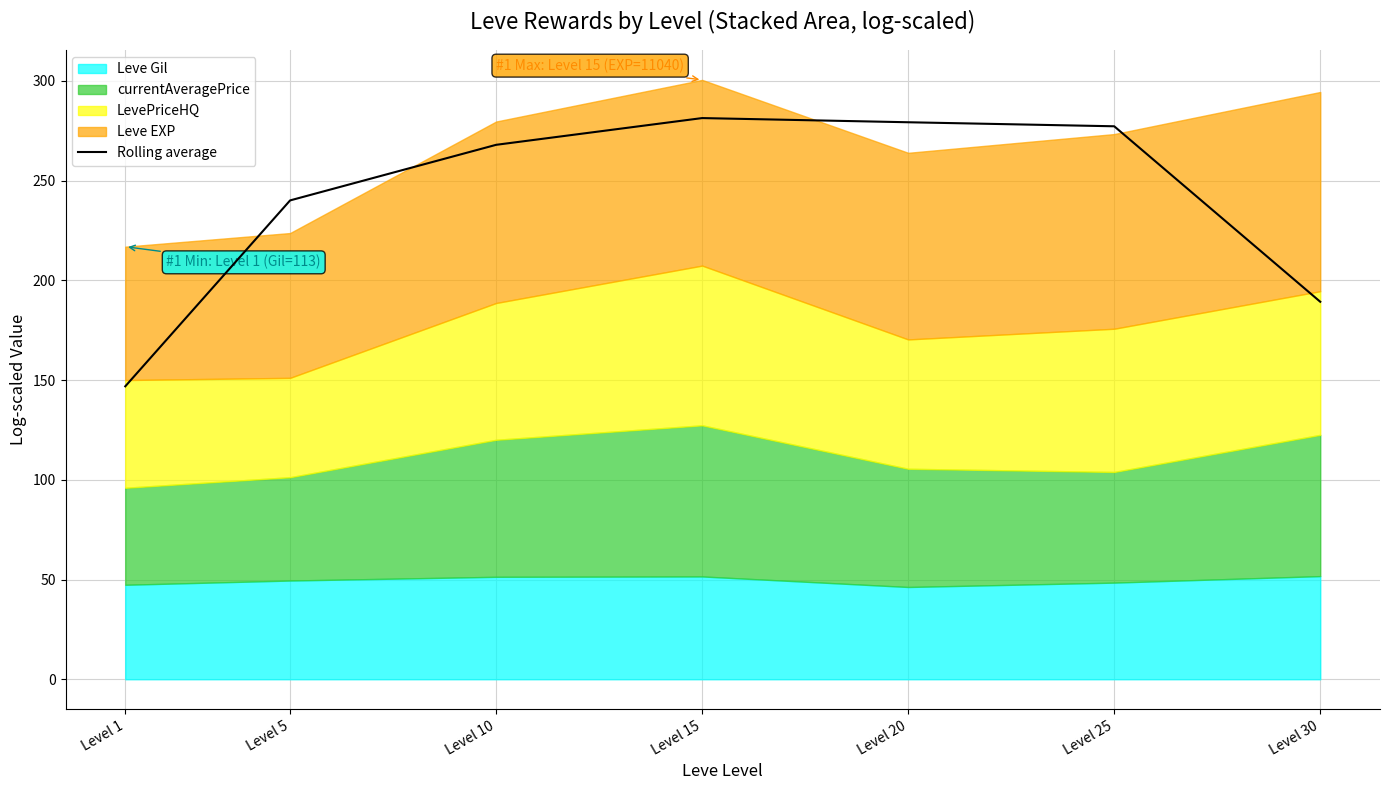

At which label does Rolling average reach its minimum?

Level 1